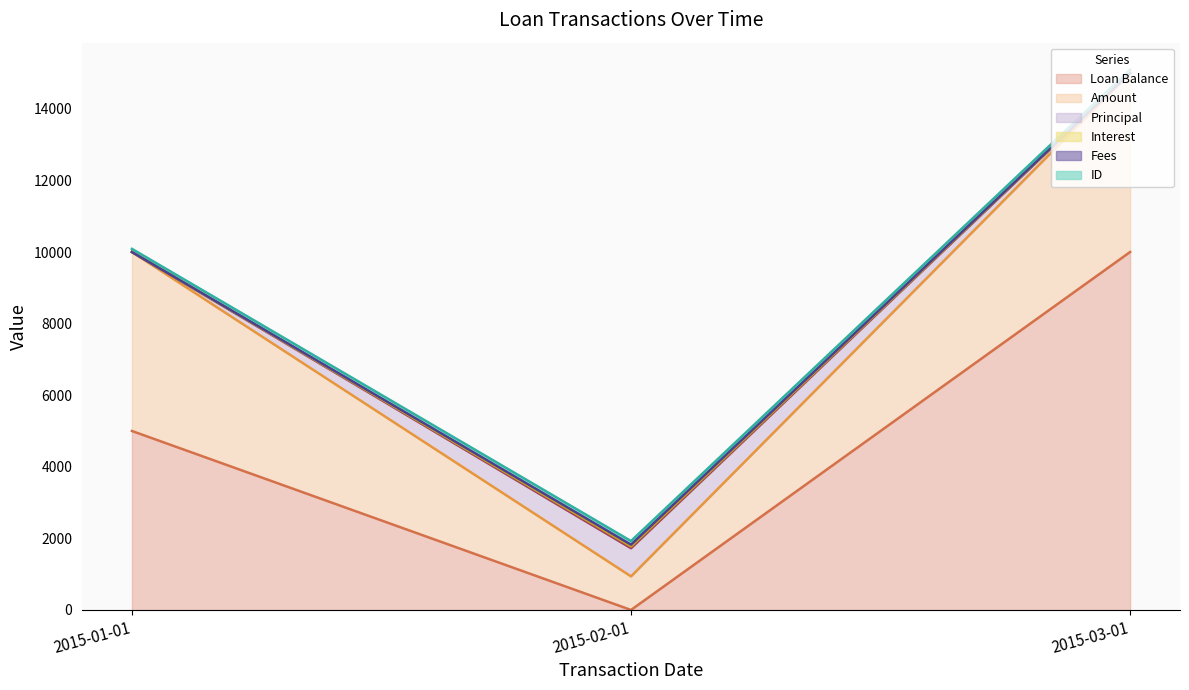

True or false: ID has a value of 100.0 at 2015-02-01.

True